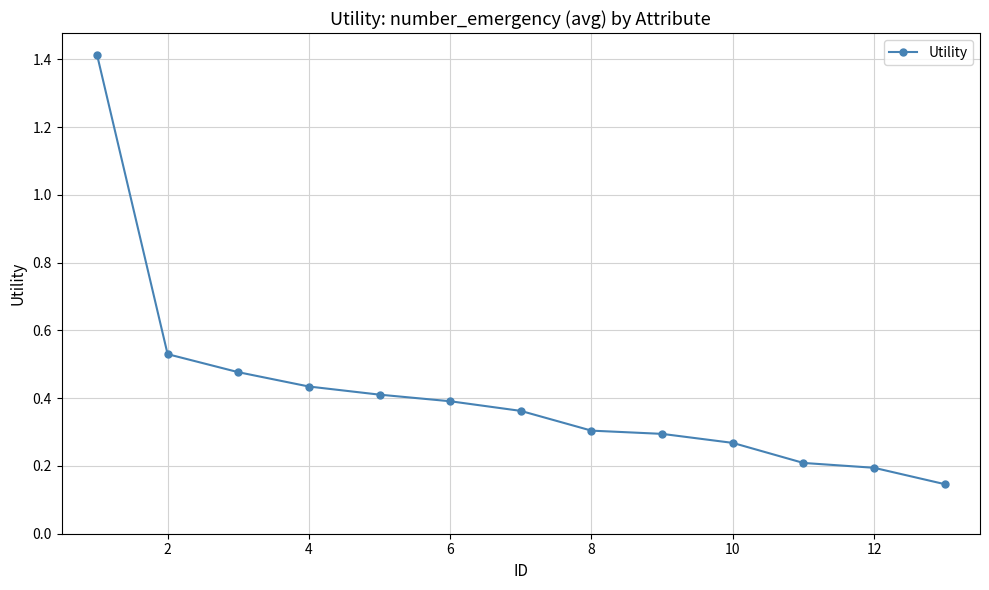

Count the values in the range 0 to 1.

12